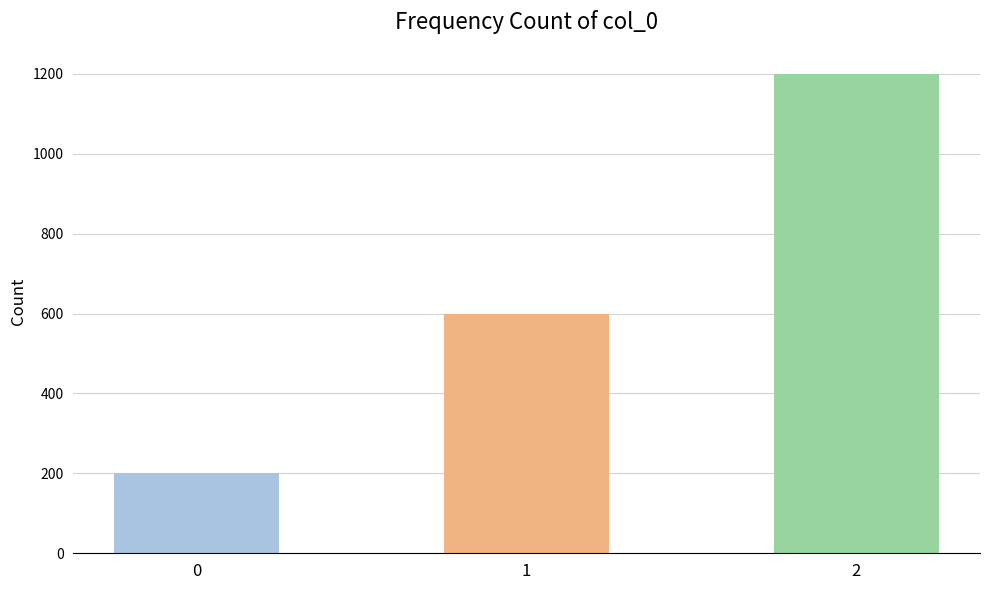

Rank the categories by value from lowest to highest.

0, 1, 2